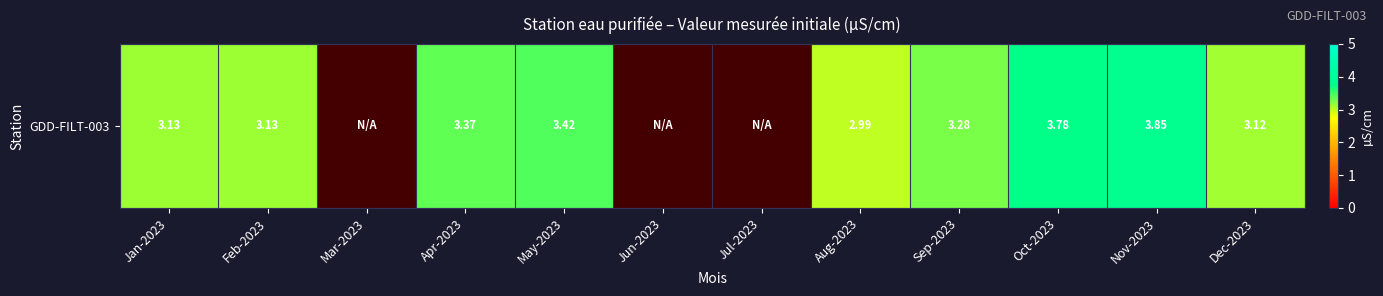

True or false: the data shows 1.6 at Feb-2023.

False